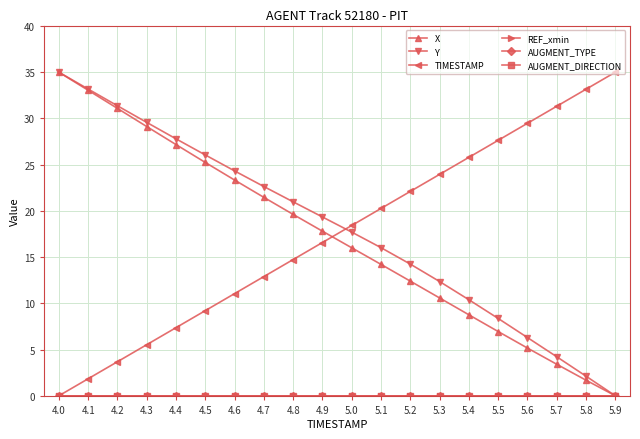

What is the difference between the maximum and minimum values in the TIMESTAMP series?

35.0